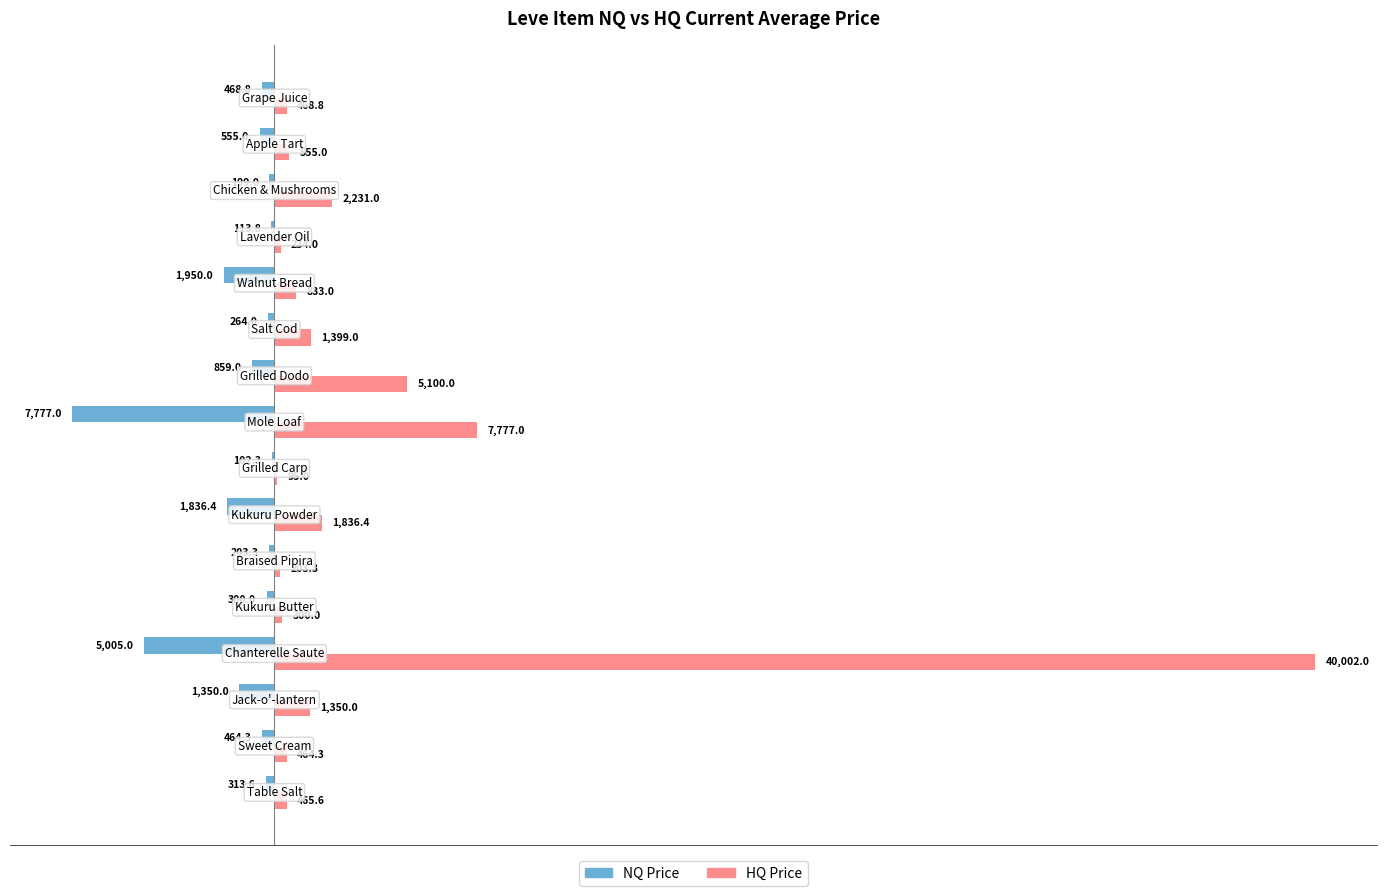

Which series has the largest total across all categories?

HQ Price